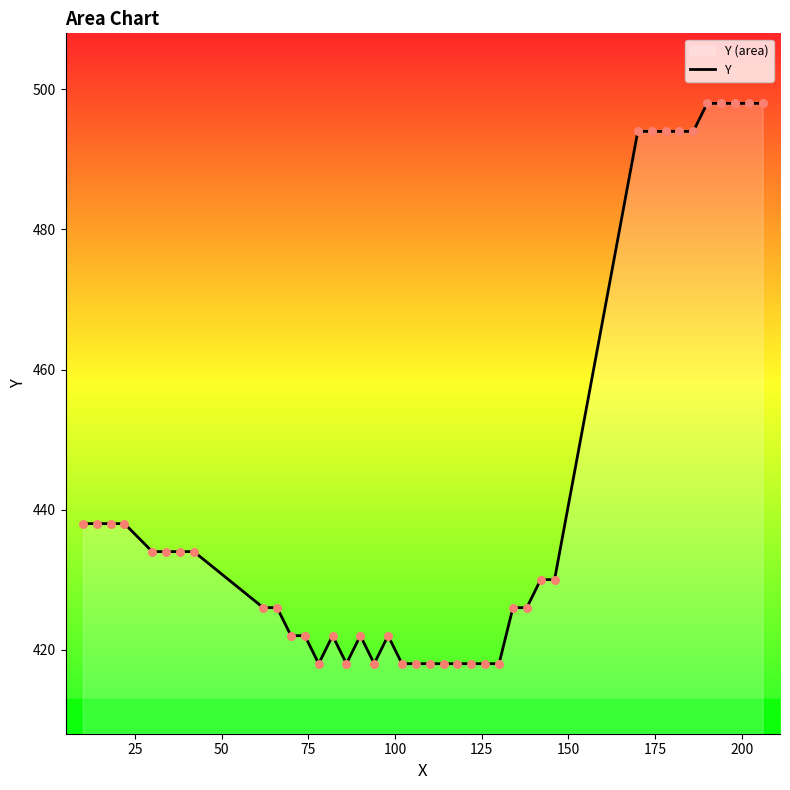

What is the minimum value shown in the chart?

418